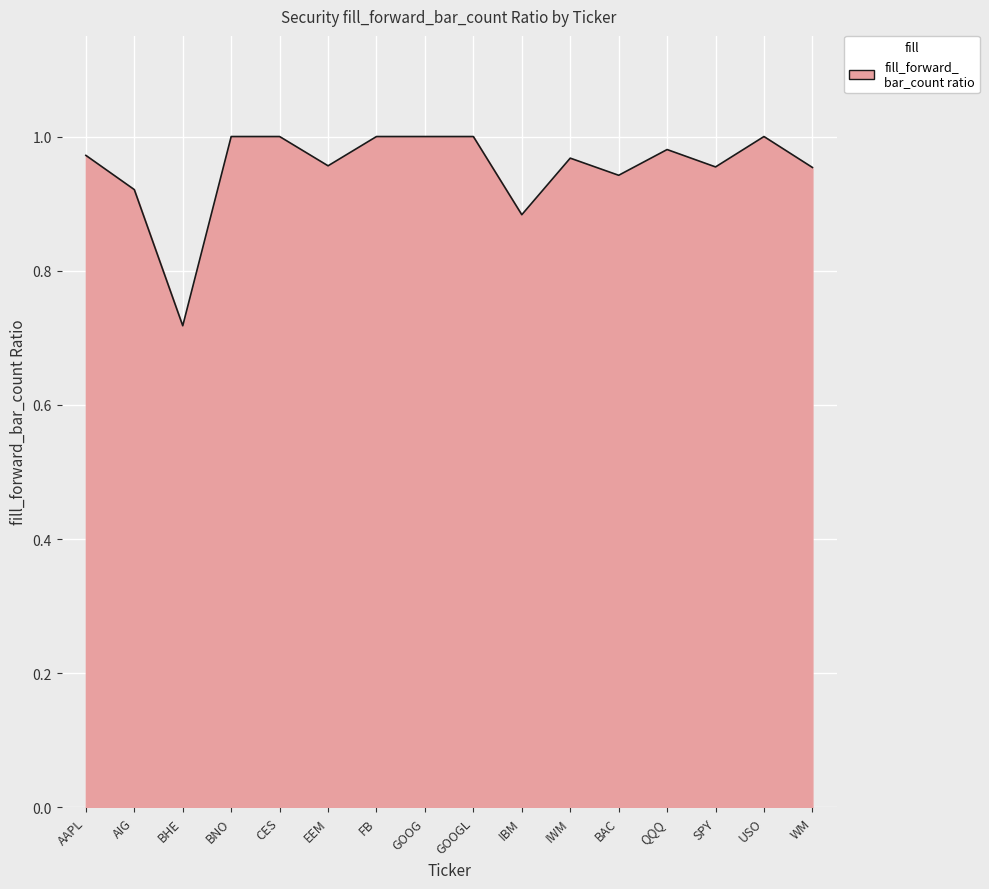

What is the change in value from BHE to CES?

+0.3